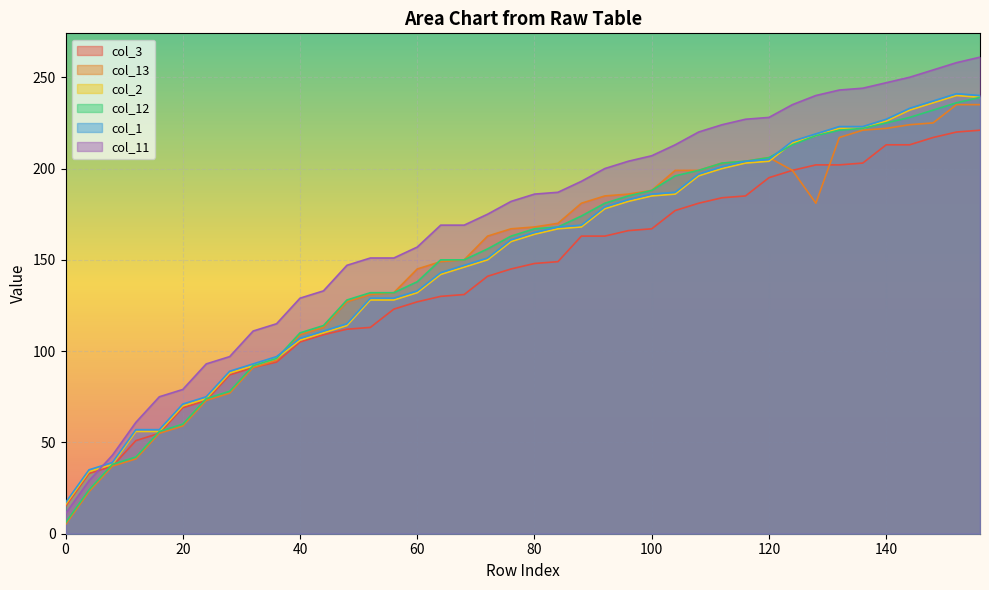

Reading left to right, list all the values displayed in this chart.

col_3: 15	33	37	51	55	69	73	87	91	94	105	109	112	113	123	127	130	131	141	145	148	149	163	163	166	167	177	181	184	185	195	199	202	202	203	213	213	217	220	221
col_13: 5	23	37	41	55	59	73	77	91	95	109	113	127	131	132	145	149	150	163	167	168	170	181	185	186	188	199	199	203	204	206	199	181	217	221	222	224	225	235	235
col_2: 16	34	38	56	56	70	74	88	92	96	106	110	114	128	128	132	142	146	150	160	164	167	168	178	182	185	186	196	200	203	204	214	218	222	222	226	232	236	240	239
col_12: 6	24	38	42	56	60	74	78	92	96	110	114	128	132	132	138	150	150	156	163	167	168	174	181	185	188	196	199	203	204	206	213	218	221	222	225	228	232	236	239
col_1: 17	35	39	57	57	71	75	89	93	97	107	111	115	129	129	133	143	147	151	161	165	168	169	179	183	186	187	197	201	204	205	215	219	223	223	227	233	237	241	240
col_11: 11	29	43	61	75	79	93	97	111	115	129	133	147	151	151	157	169	169	175	182	186	187	193	200	204	207	213	220	224	227	228	235	240	243	244	247	250	254	258	261